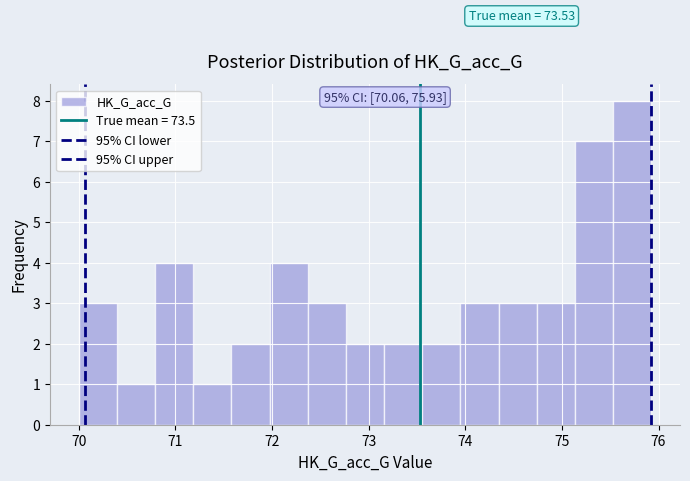

Around what value on the x-axis is the tallest bar? Give the approximate position of its centre, as read against the axis.

75.7